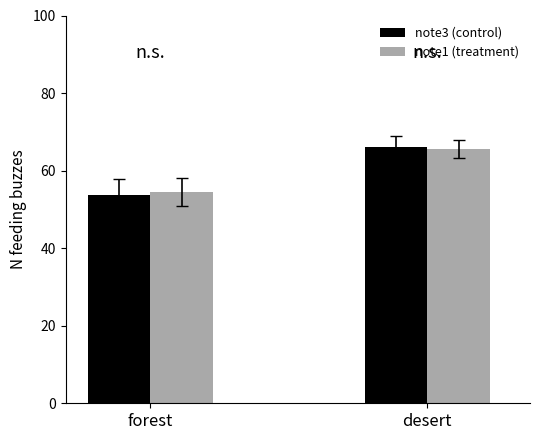

Reading right to left, what are all the values shown in this chart?

note3 (control): 66.1	53.8
note1 (treatment): 65.6	54.5